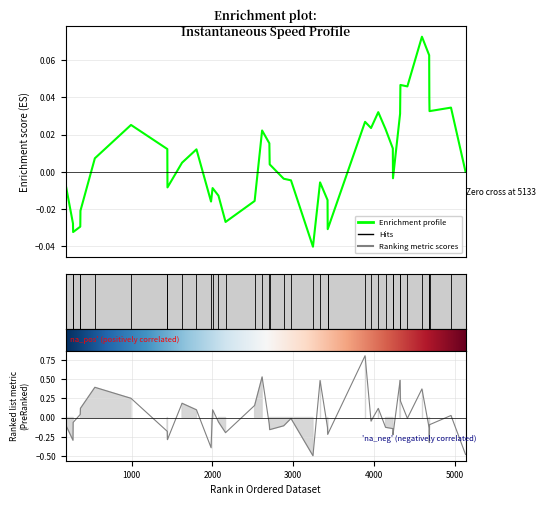

How many negative values are there?

24